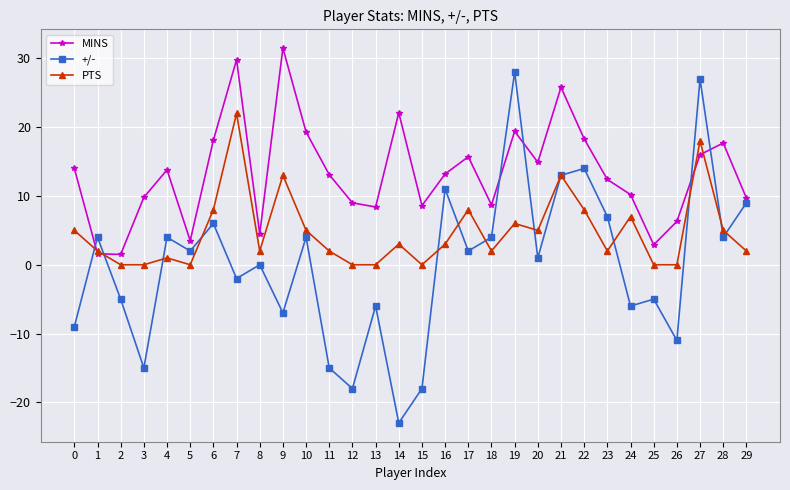

True or false: MINS has more than 2 points higher than both neighbors.

True